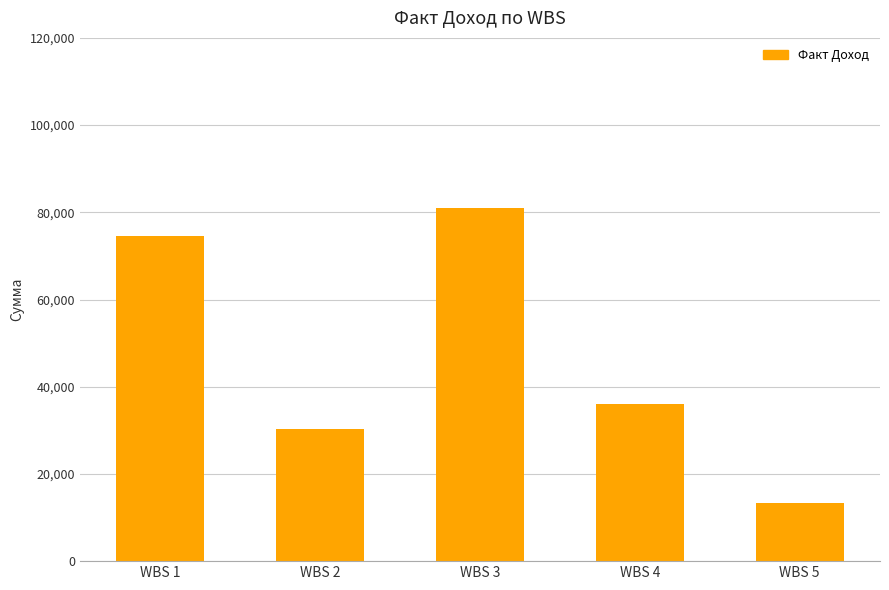

The chart shows a value of 13335.2 at WBS 5. True or false?

True